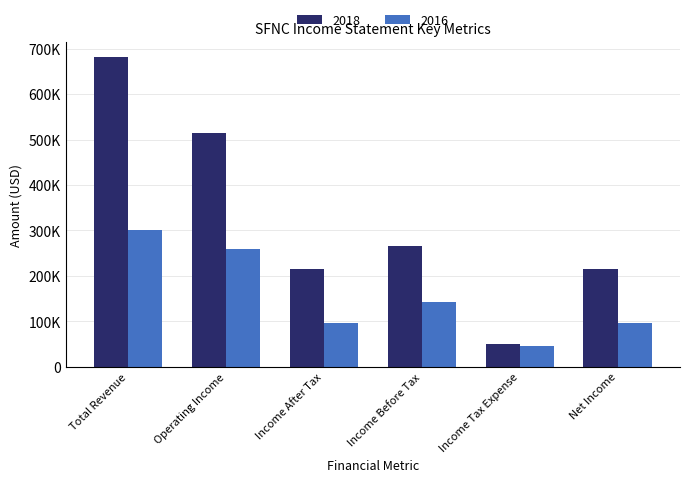

Which category has the lowest value in the 2018 series?

Income Tax Expense